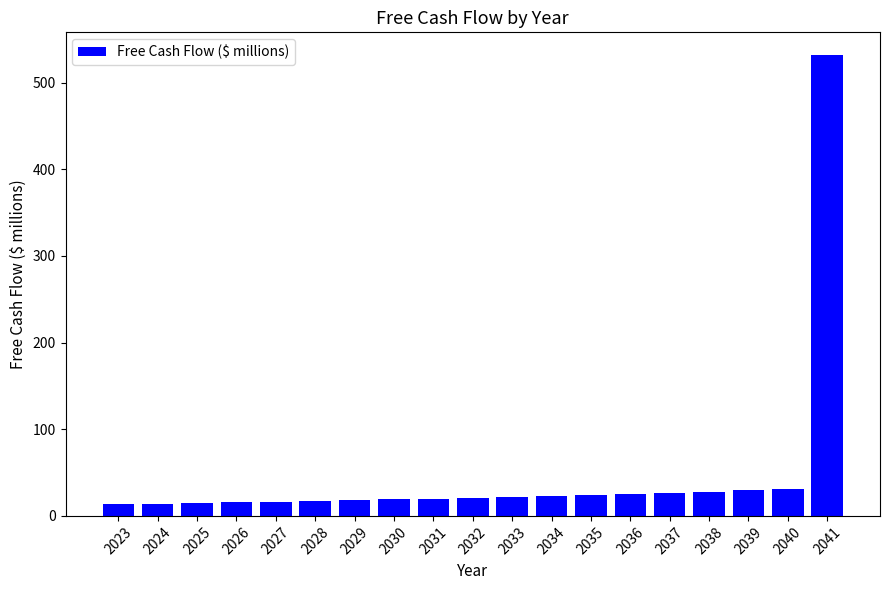

What is the approximate value at 2034?

23.1